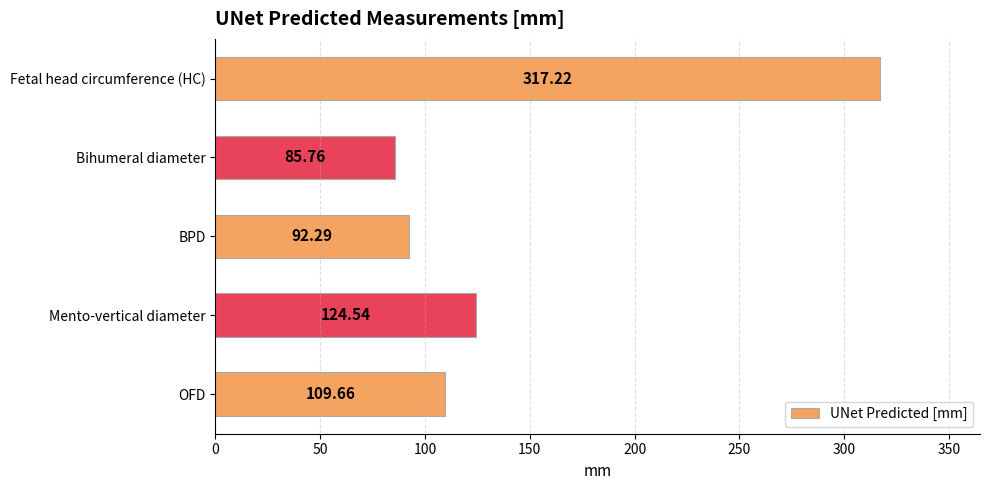

How many series are shown in this chart?

1